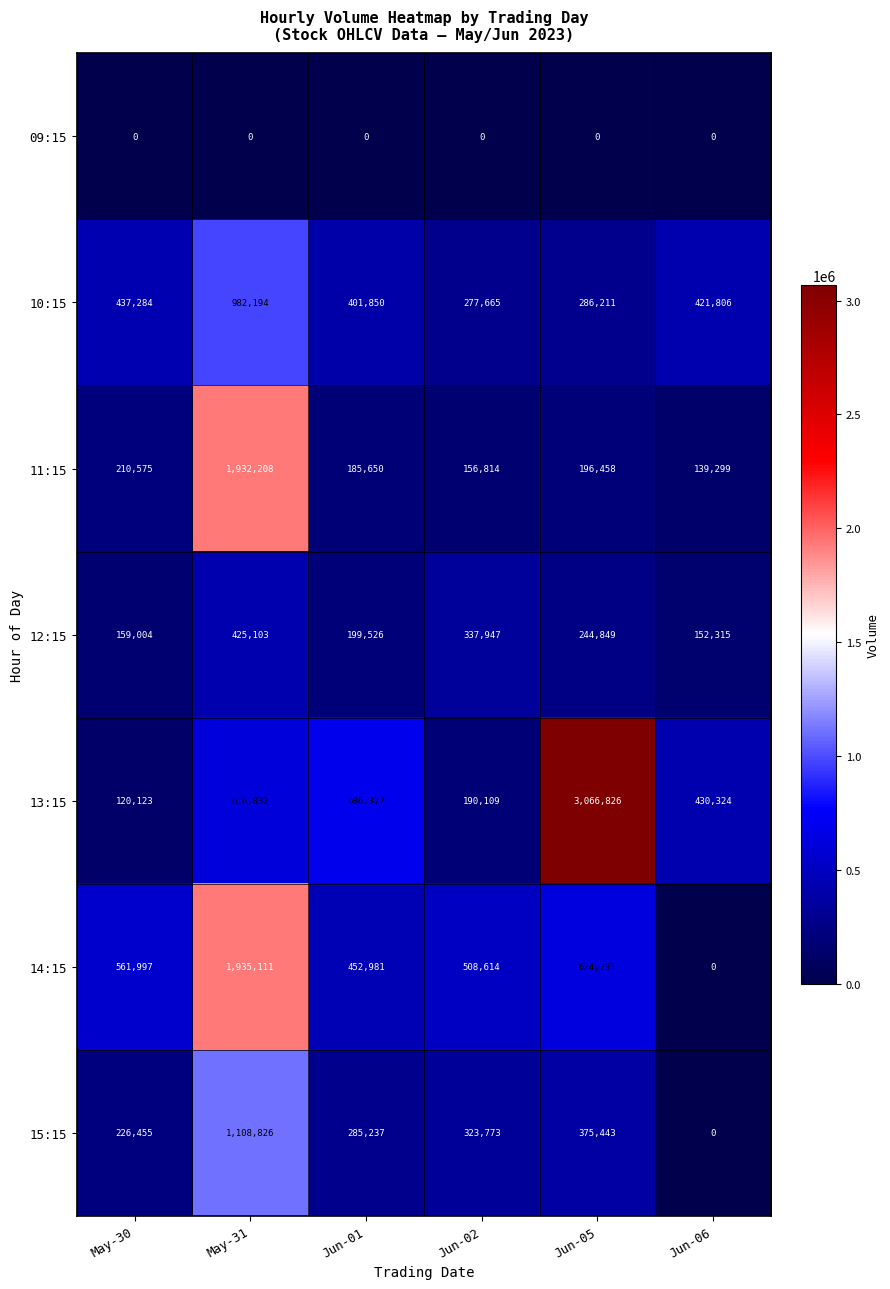

How many data points does each series have?

6